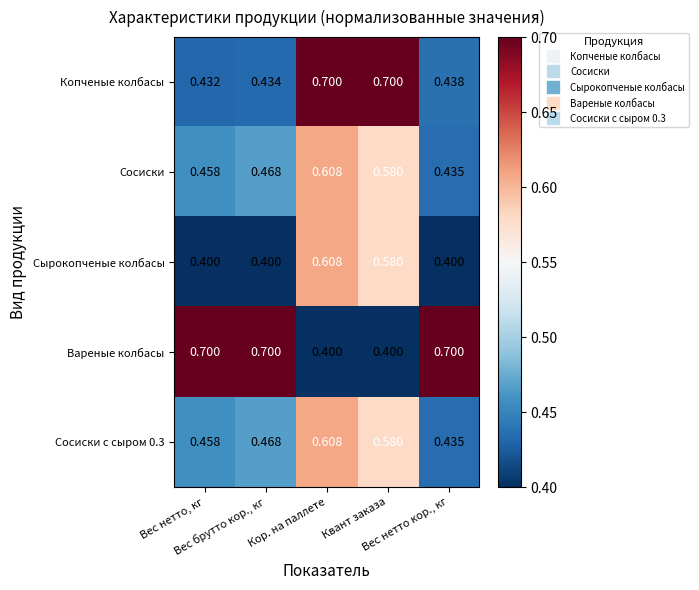

Which series has the largest range (max minus min)?

Вареные колбасы